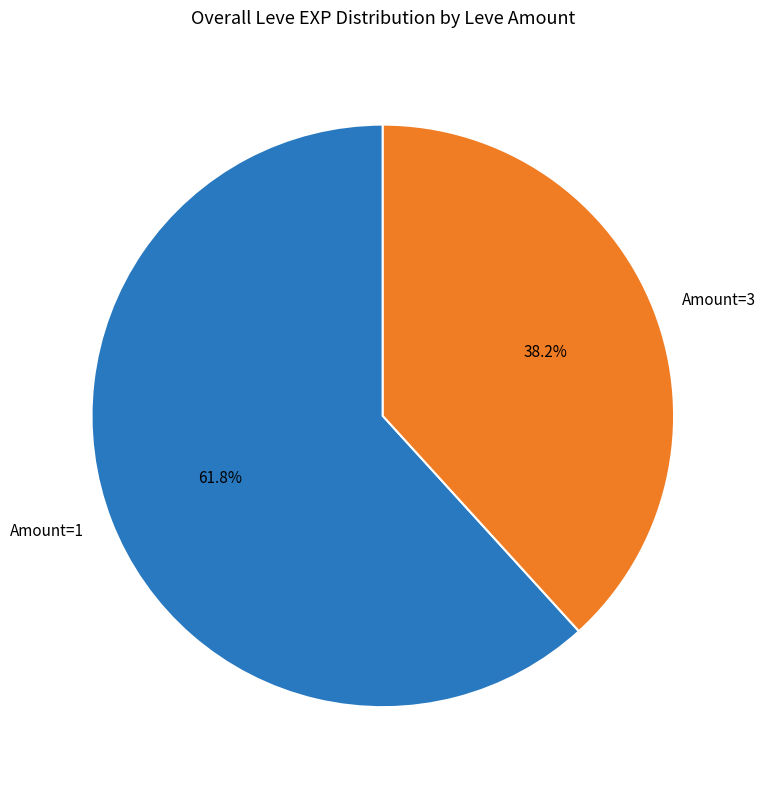

Approximately how many times larger is the value at Amount=3 compared to Amount=1?

0.6